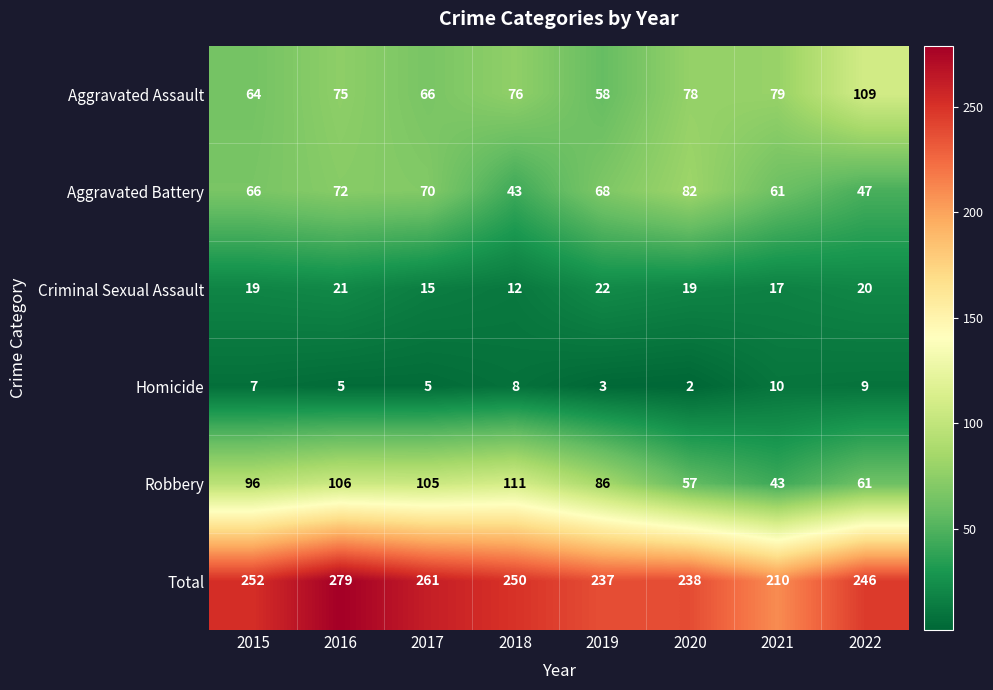

Rank the series at 2017 from highest to lowest value.

Total, Robbery, Aggravated Battery, Aggravated Assault, Criminal Sexual Assault, Homicide